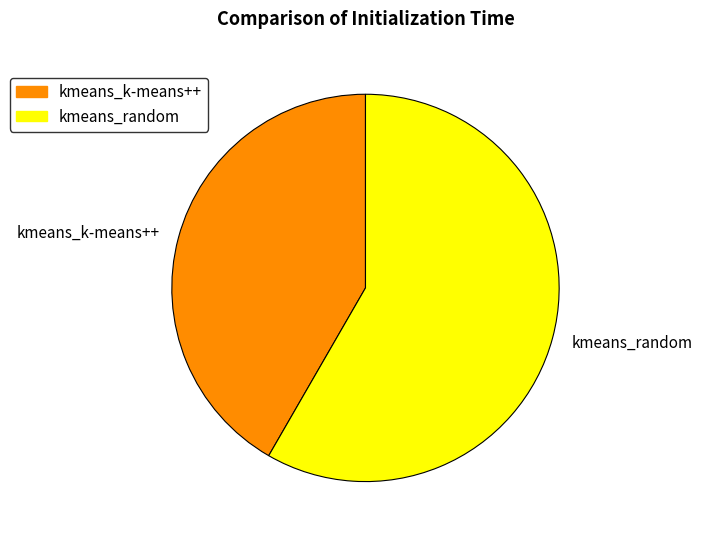

Between kmeans_k-means++ and kmeans_random, which is larger?

kmeans_random